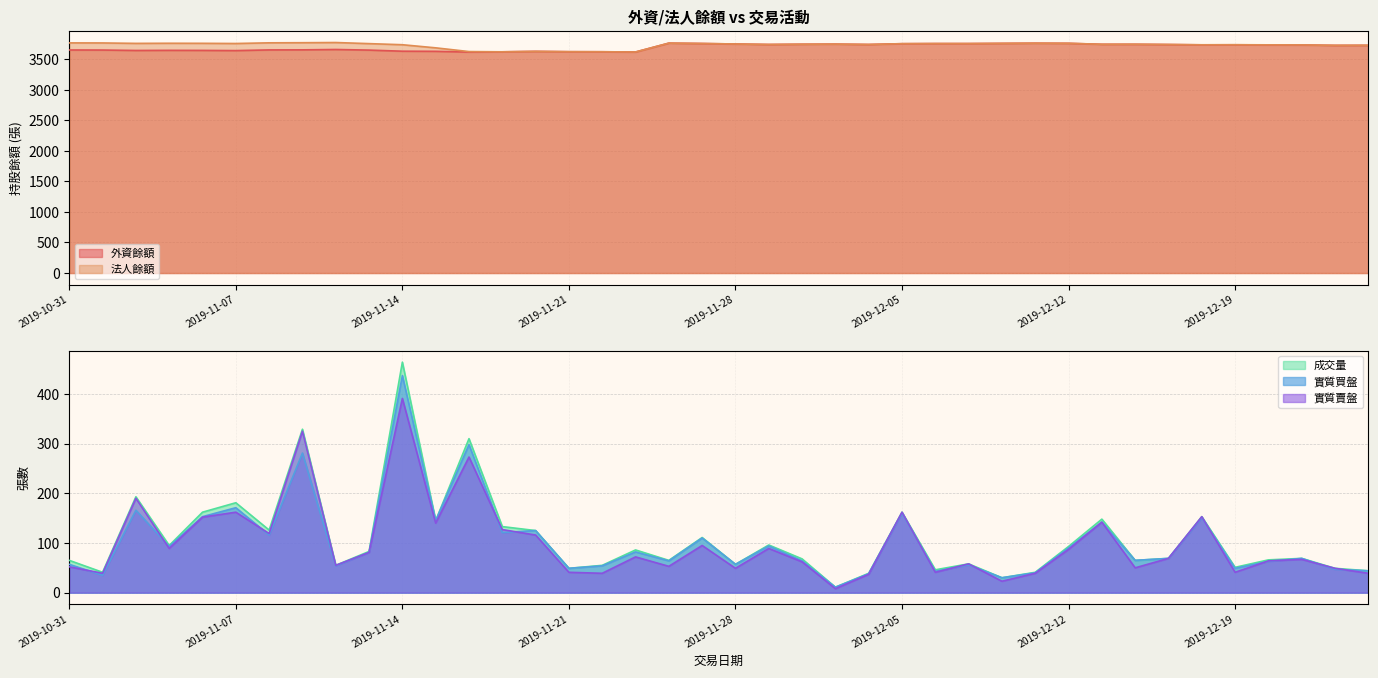

What is the label of the 37th point from the right?

2019-11-05